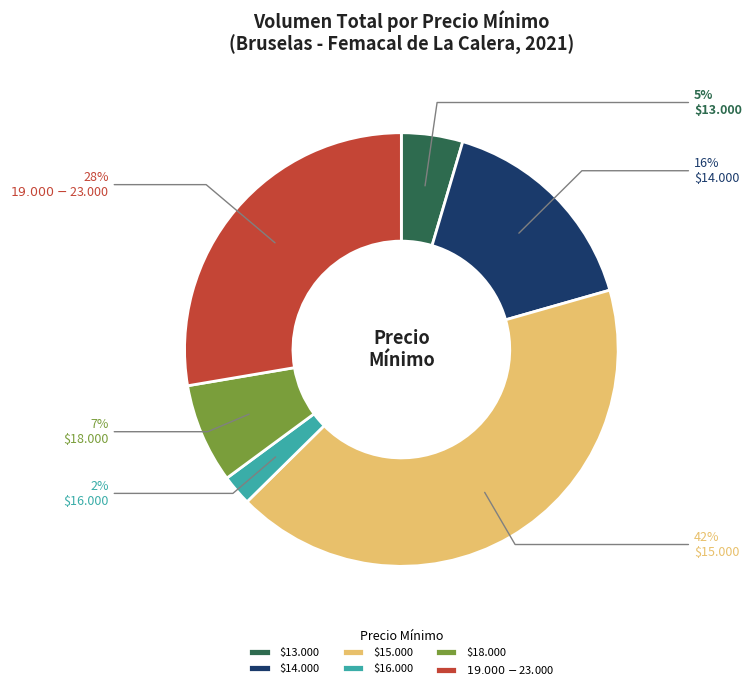

Is there a majority slice in this chart?

No